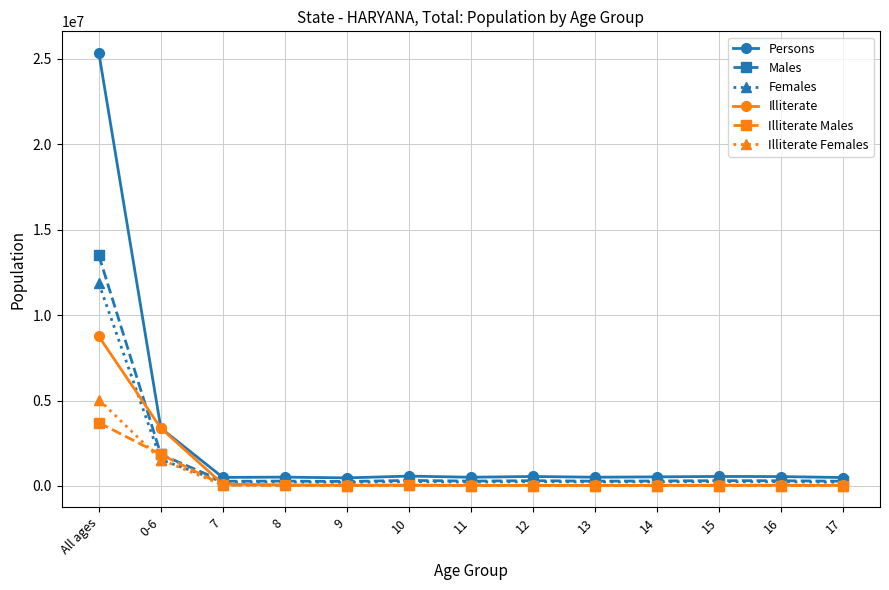

The value of Illiterate at 15 is 40153. True or false?

True